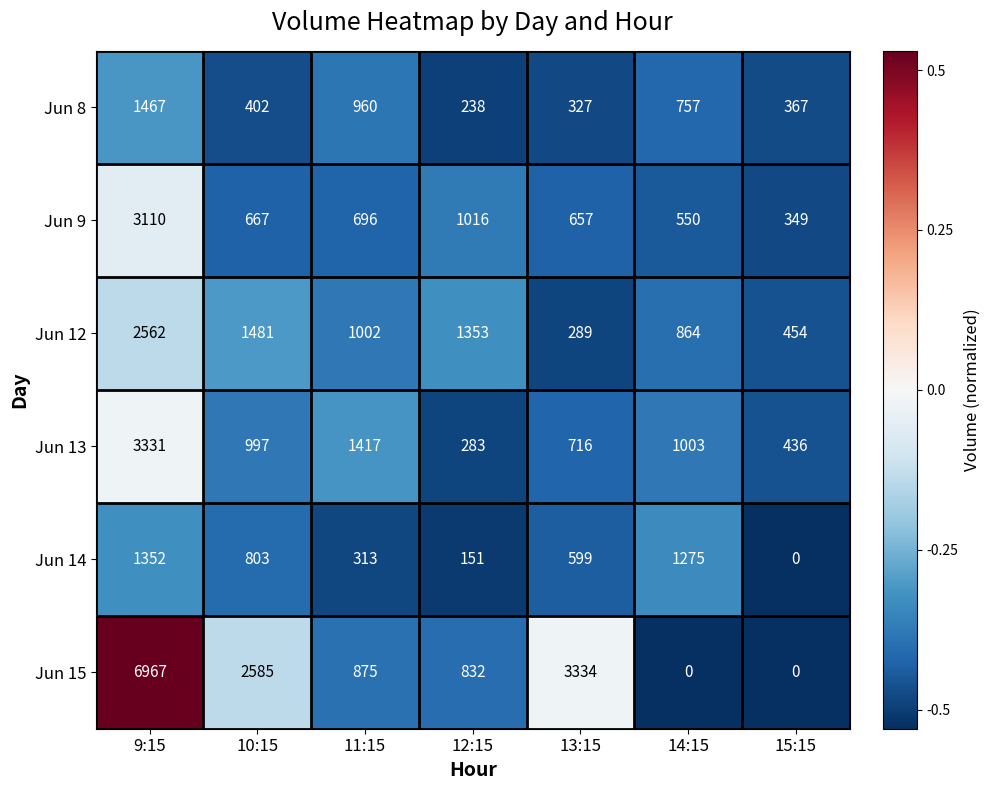

The Jun 12 series shows 2562 at 9:15. True or false?

True